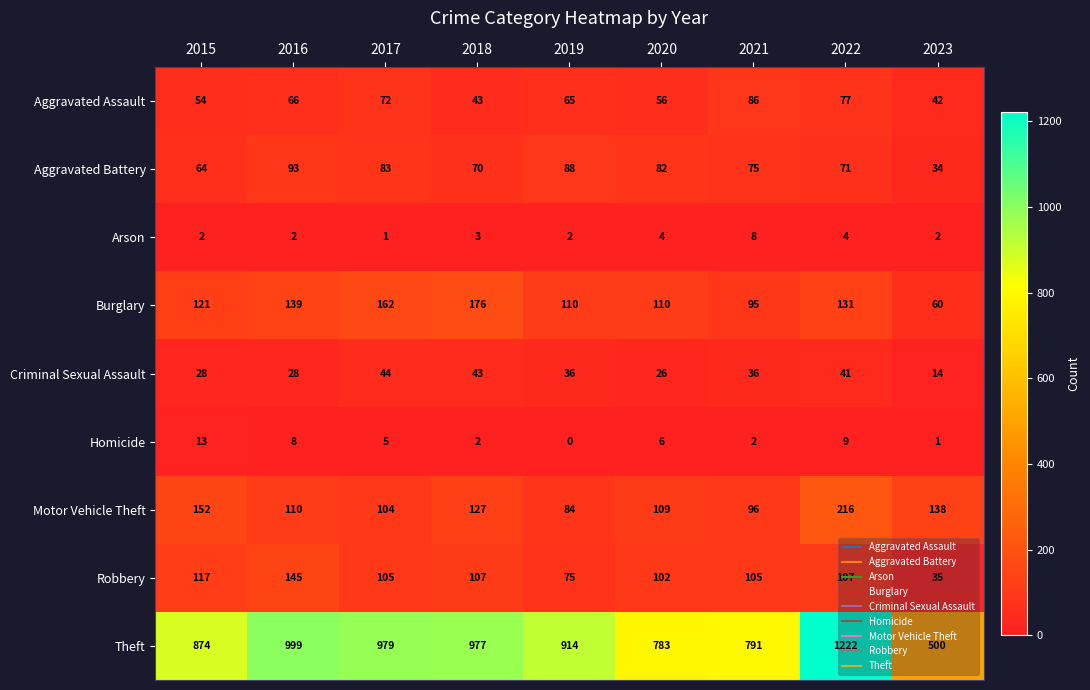

Which category has the lowest value in the Theft series?

2023